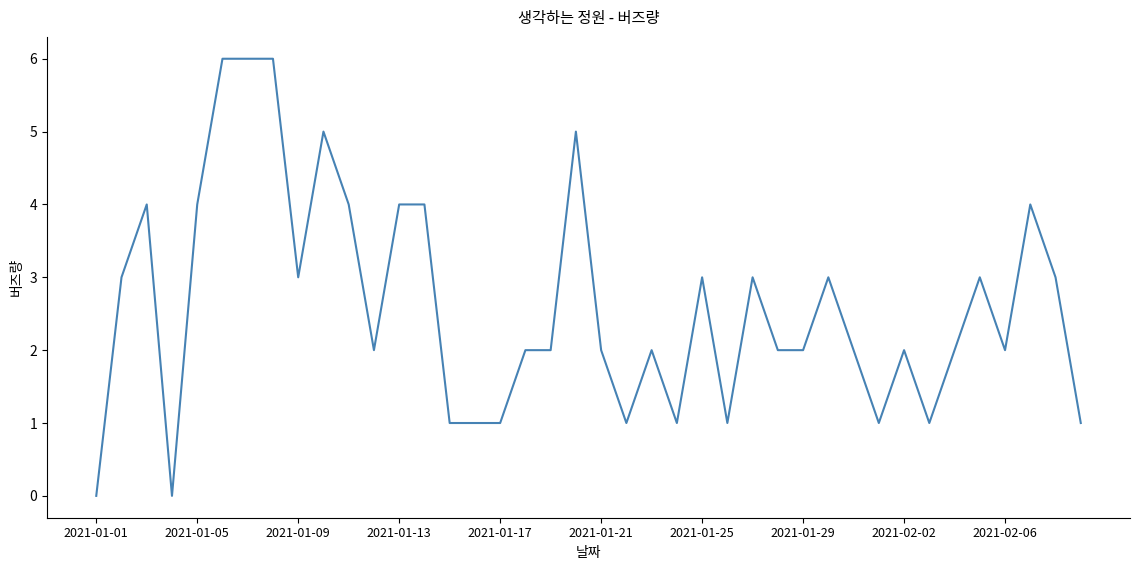

What is the difference between the maximum and minimum values?

6